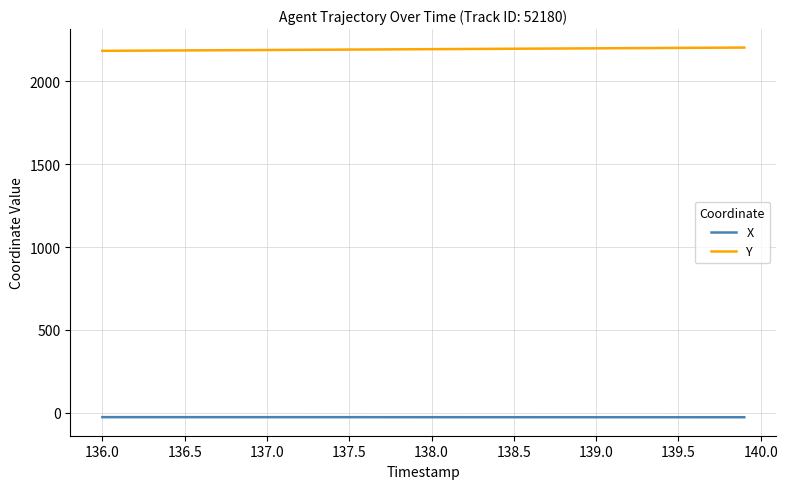

What is the greatest value displayed?

2203.2